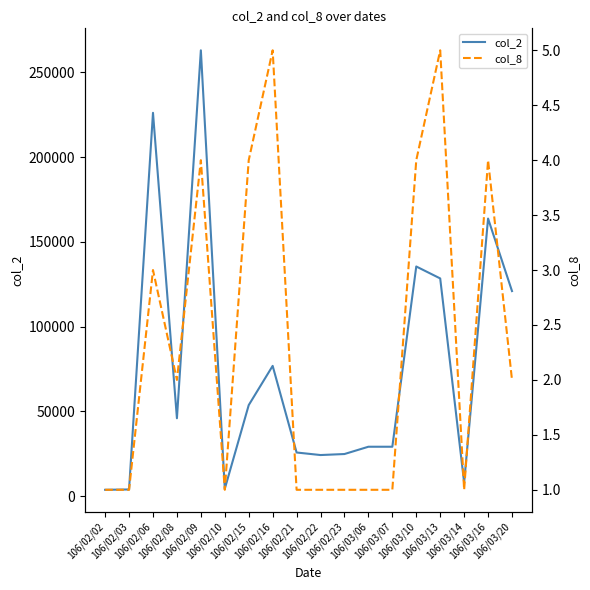

Read the col_8 value at 106/02/06.

3